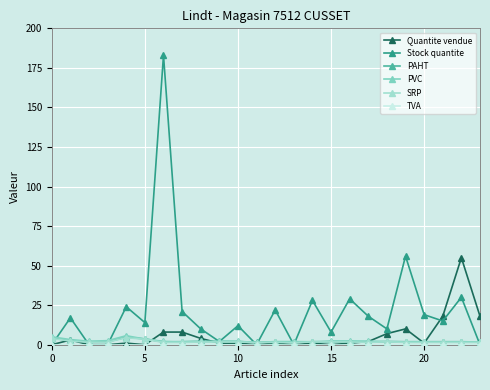

True or false: Quantite vendue has more than 1 points higher than both neighbors.

True